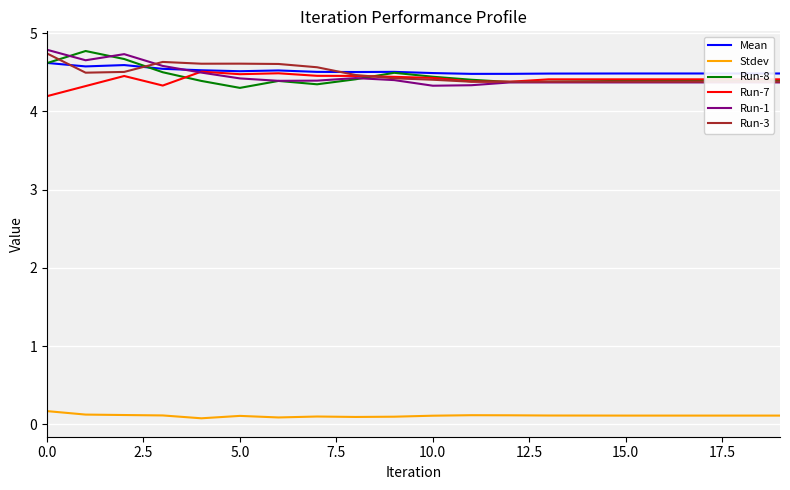

What are all the series names shown in the legend?

Mean, Stdev, Run-8, Run-7, Run-1, Run-3